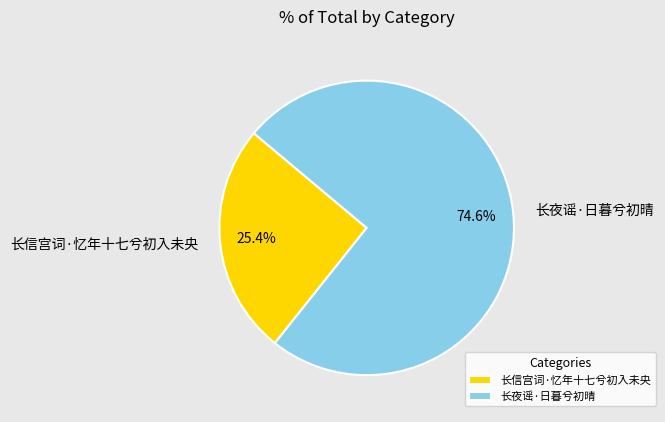

How many slices are in this pie chart?

2